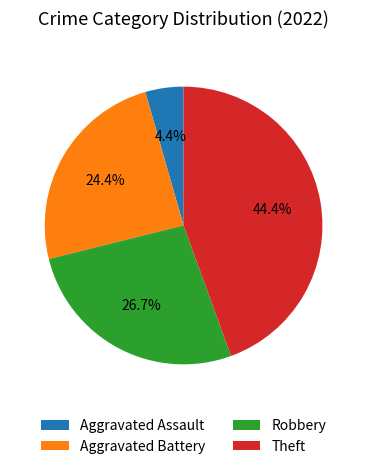

Combined, do Aggravated Assault and Aggravated Battery account for over 50%?

No